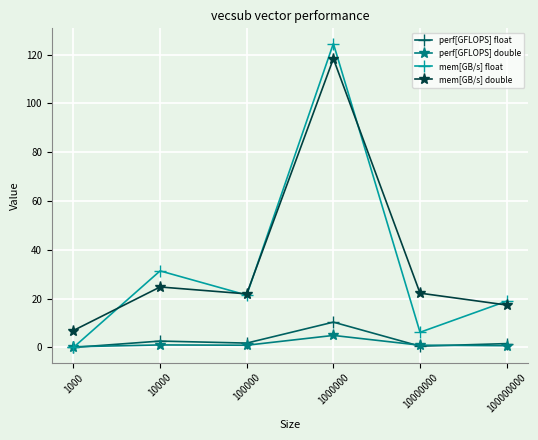

Is the value of perf[GFLOPS] float at 10000000 greater than the value of mem[GB/s] double at 1000000?

No